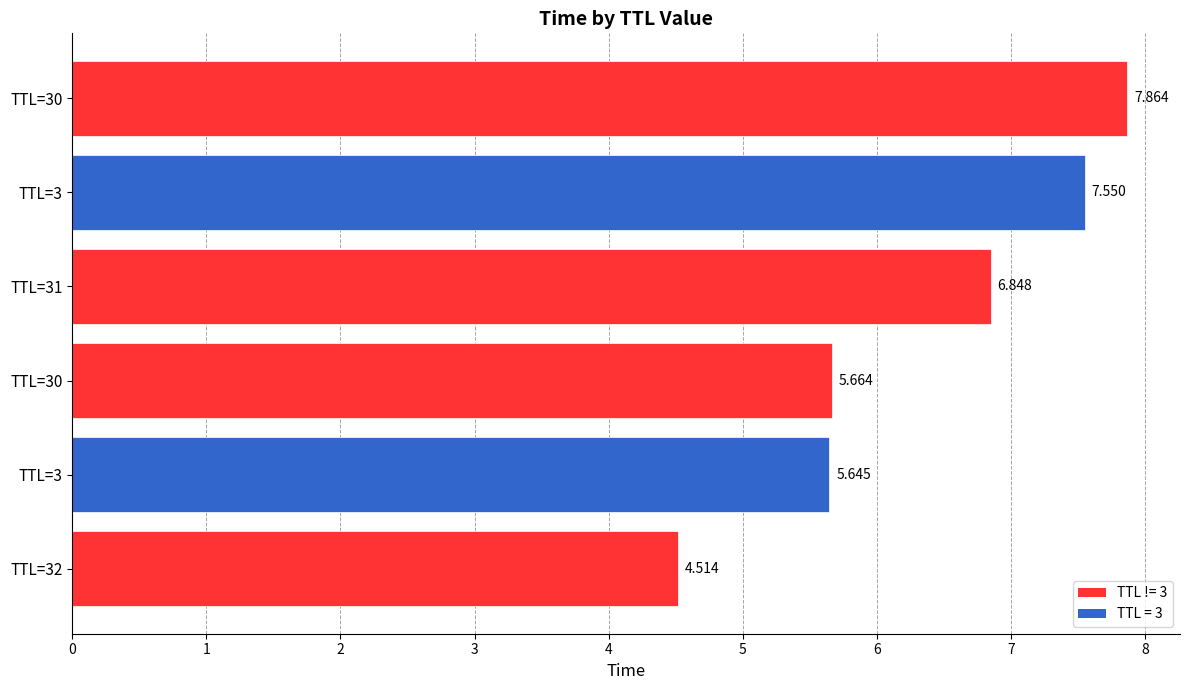

What is the difference between the maximum and minimum values?

3.4